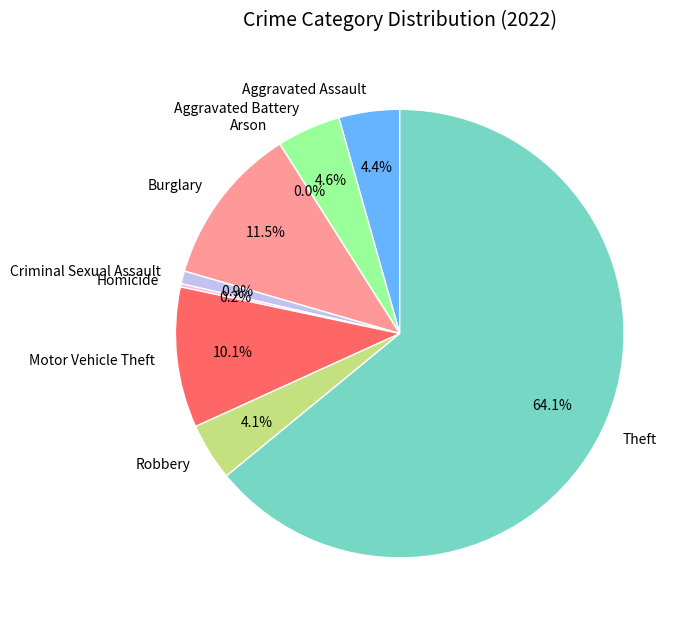

To the nearest percent, what percentage of the pie is Aggravated Assault?

4%